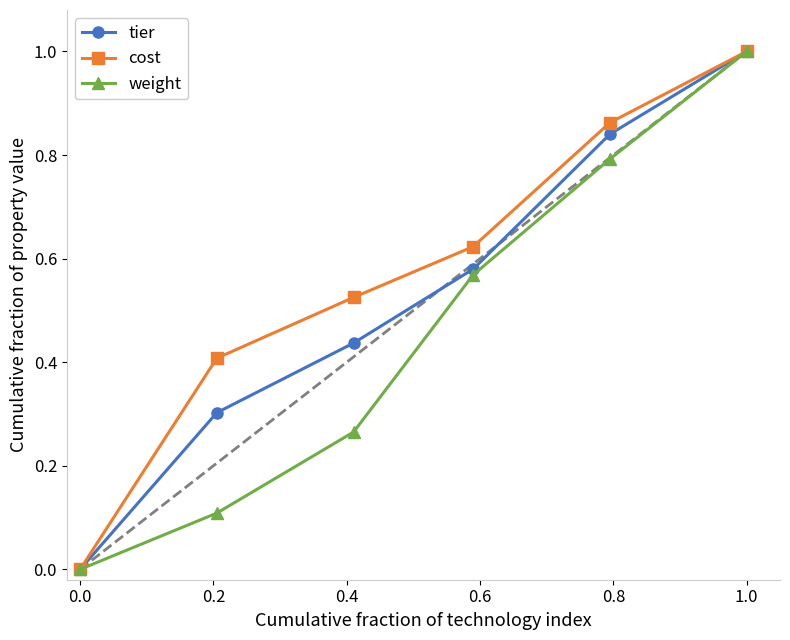

How many values in weight are above zero?

5